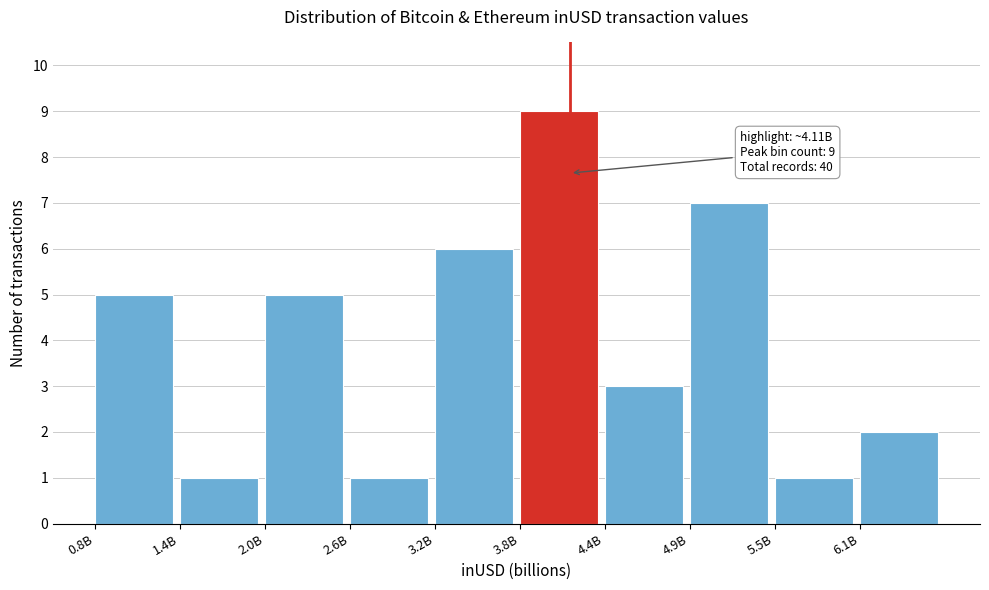

Reading left to right, list all the values displayed in this chart.

5	1	5	1	6	9	3	7	1	2